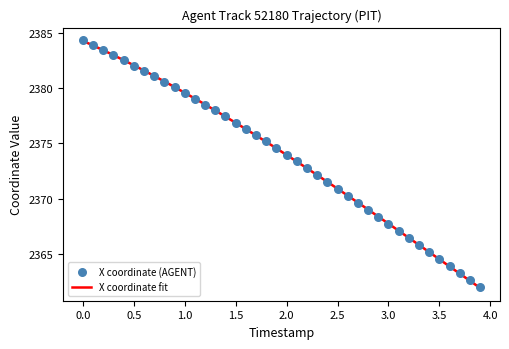

What is the lowest value of the X coordinate fit series?

2361.9